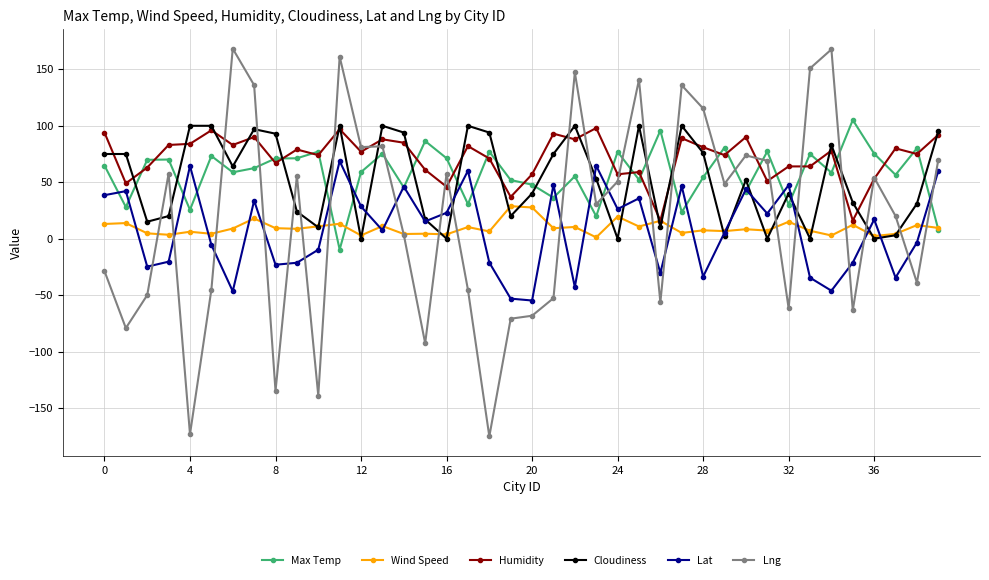

What is the lowest value of the Humidity series?

16.0